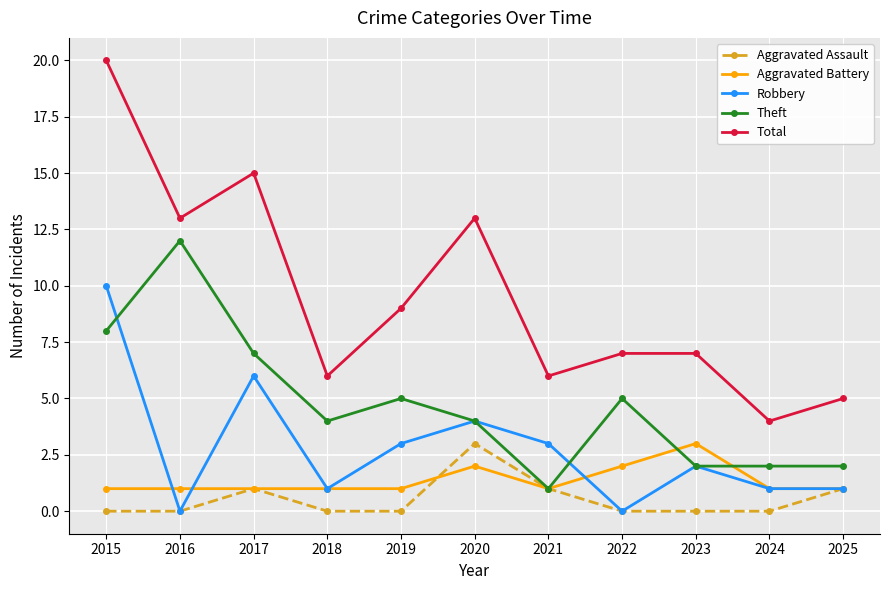

True or false: Aggravated Assault and Total intersect in this chart.

False